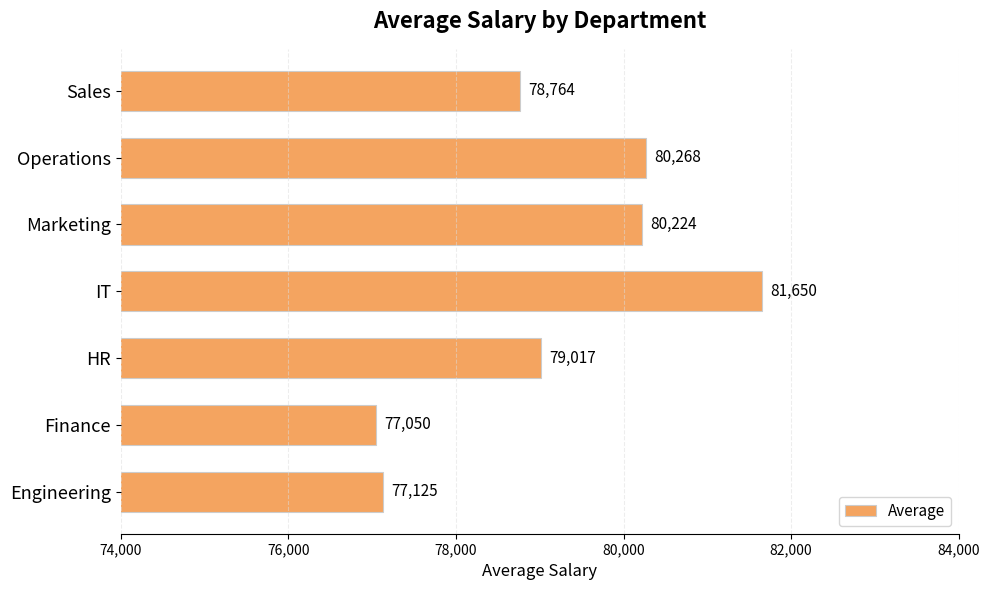

Rank the categories by value from lowest to highest.

Finance, Engineering, Sales, HR, Marketing, Operations, IT